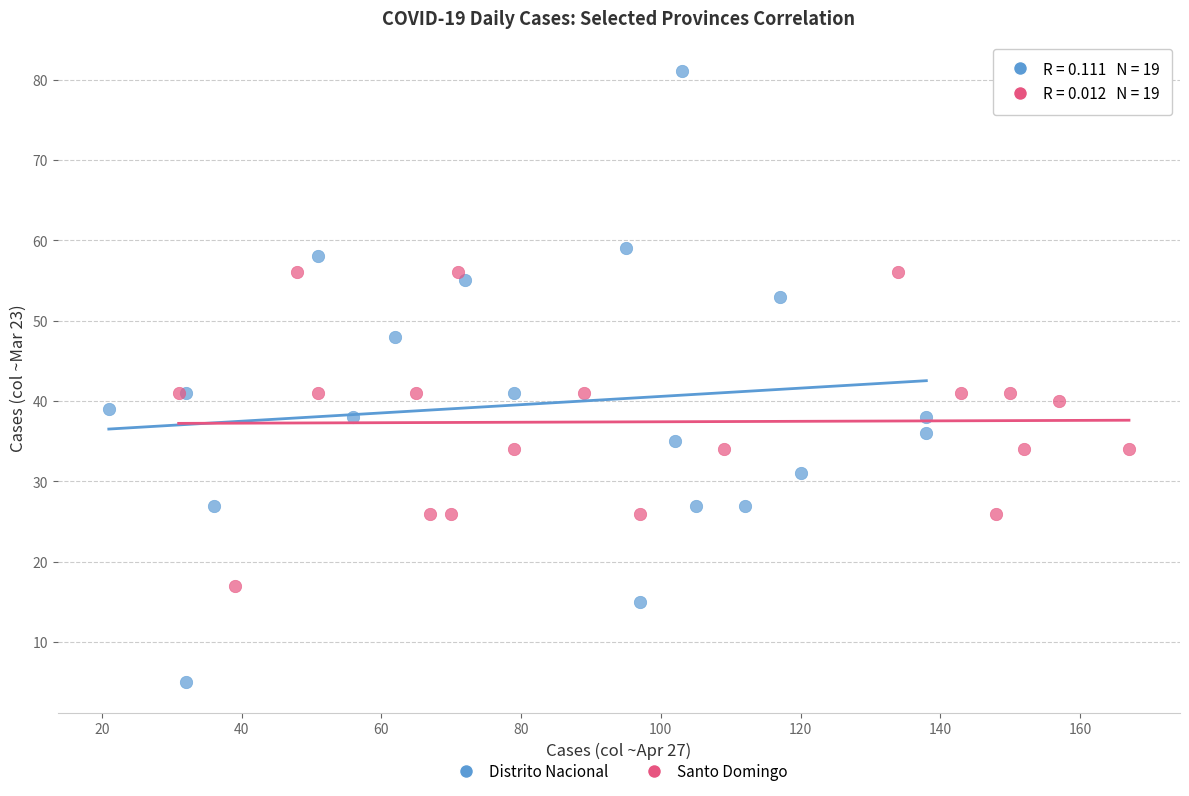

Which series reaches the minimum Y coordinate?

Distrito Nacional